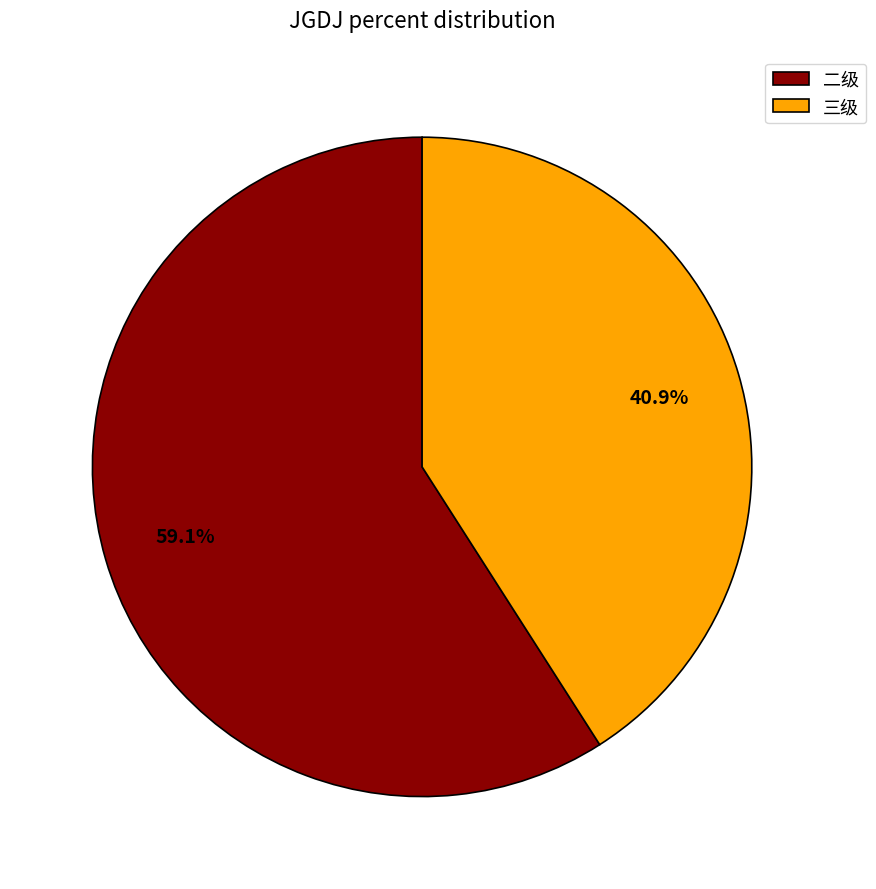

Count the number of slices in the pie.

2